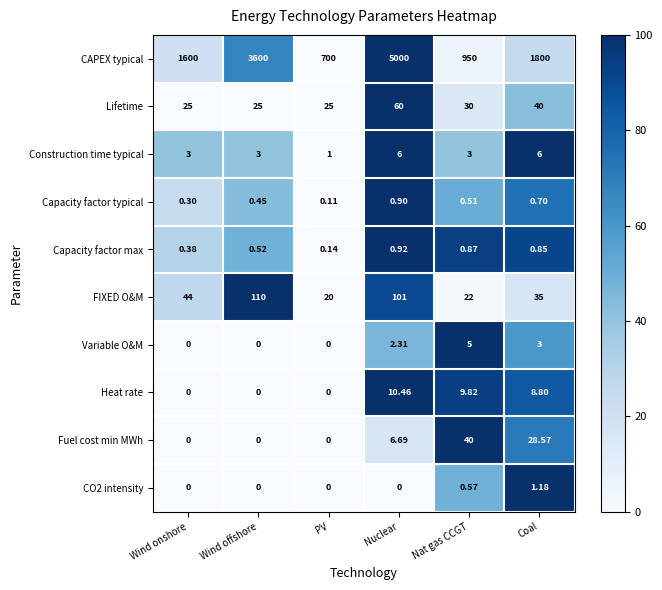

How many categories are shown in the chart?

6